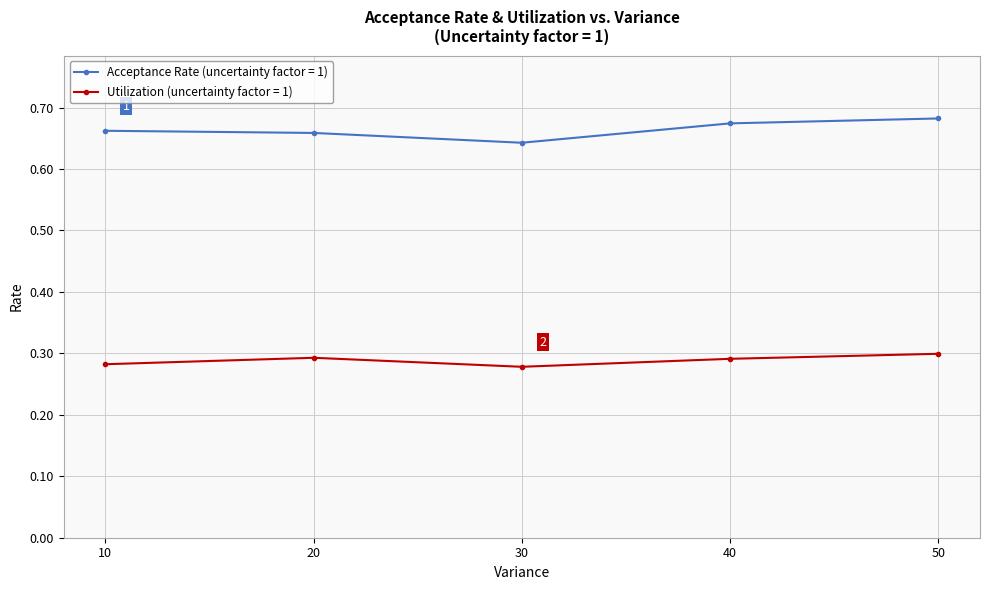

What is the total value across all series at 40?

1.0